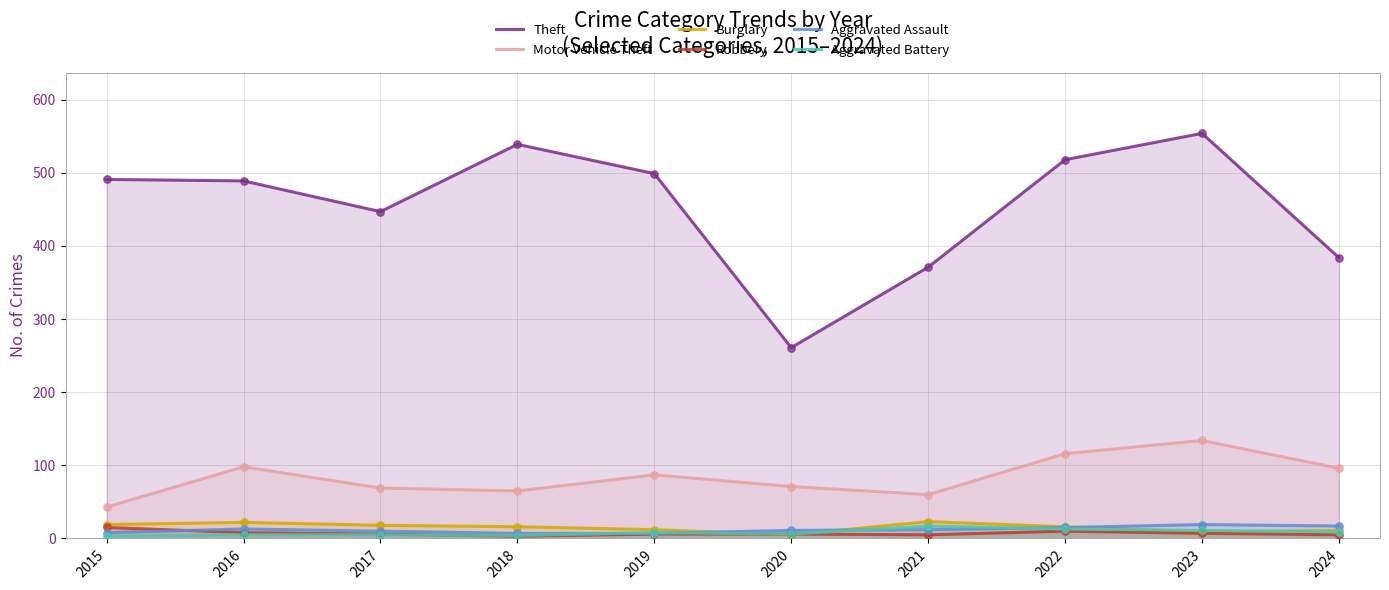

What are all the series names shown in the legend?

Theft, Motor Vehicle Theft, Burglary, Robbery, Aggravated Assault, Aggravated Battery